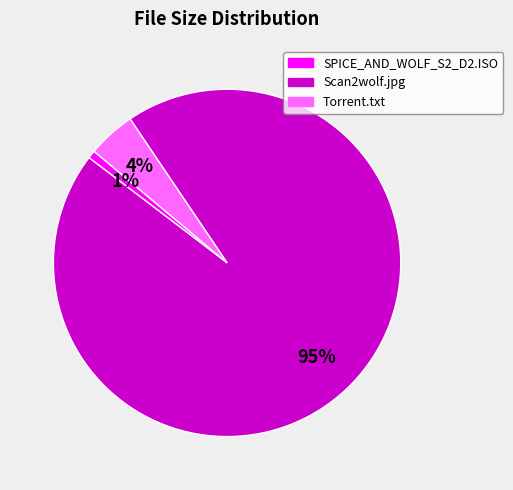

To the nearest percent, what is the average slice percentage?

33%